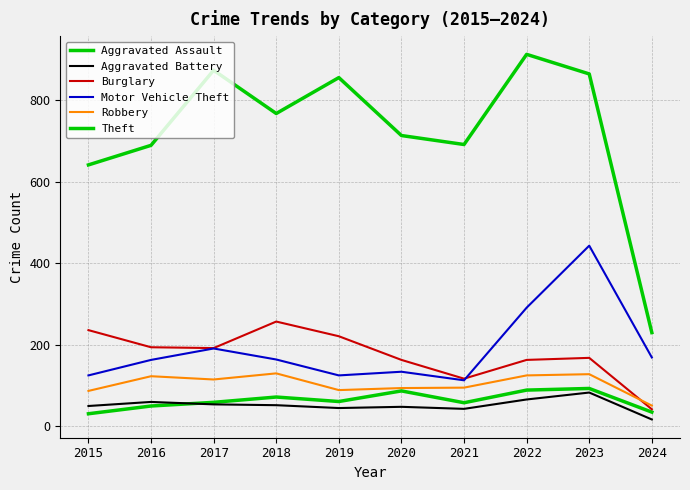

Does the chart display data point markers on the line(s)?

No